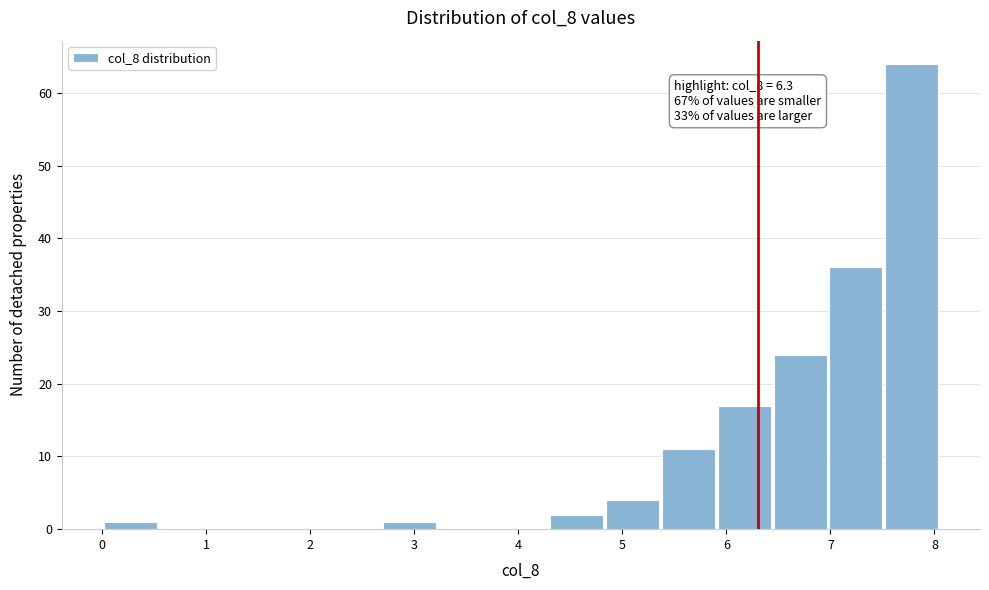

Over which range of the x-axis is the bar tallest?

7.5 to 8.1